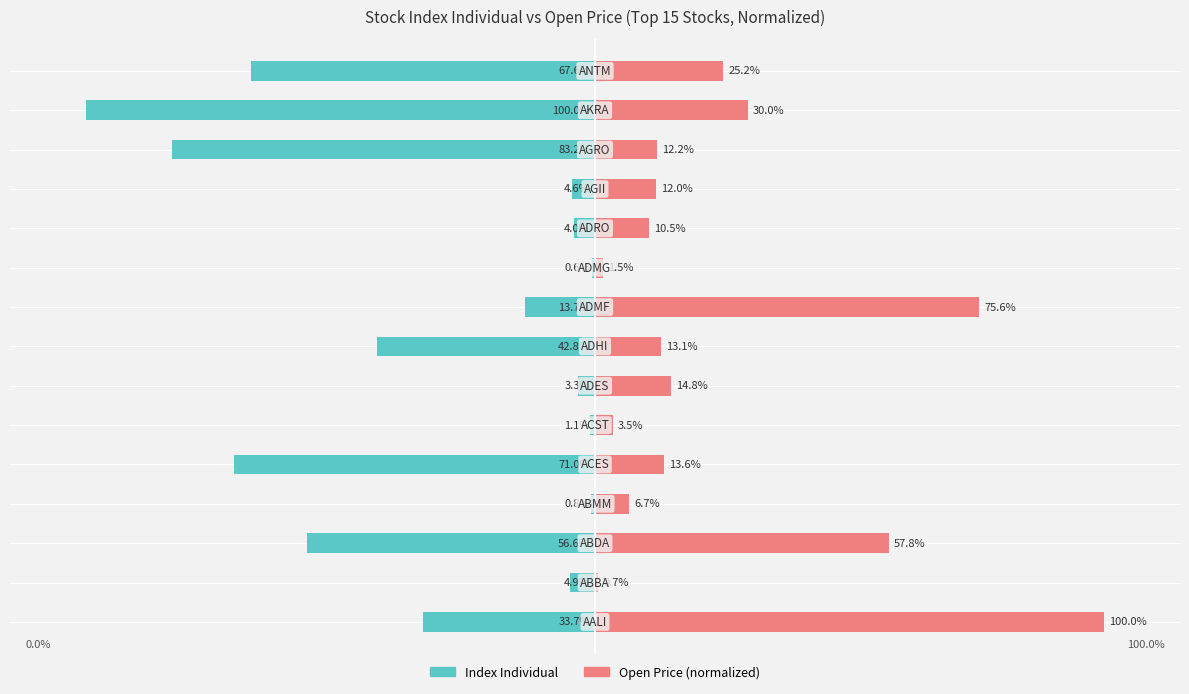

How many data points in Index Individual are above -13?

7